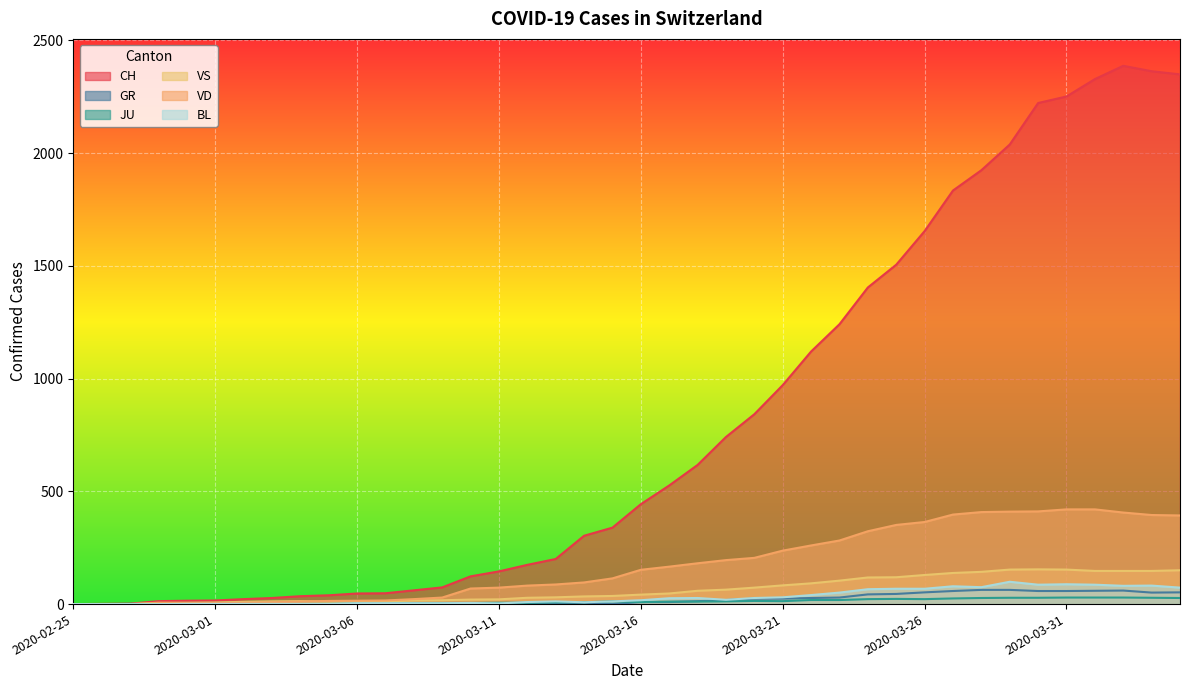

What is the value of the VD point at the 9th from the left?

11